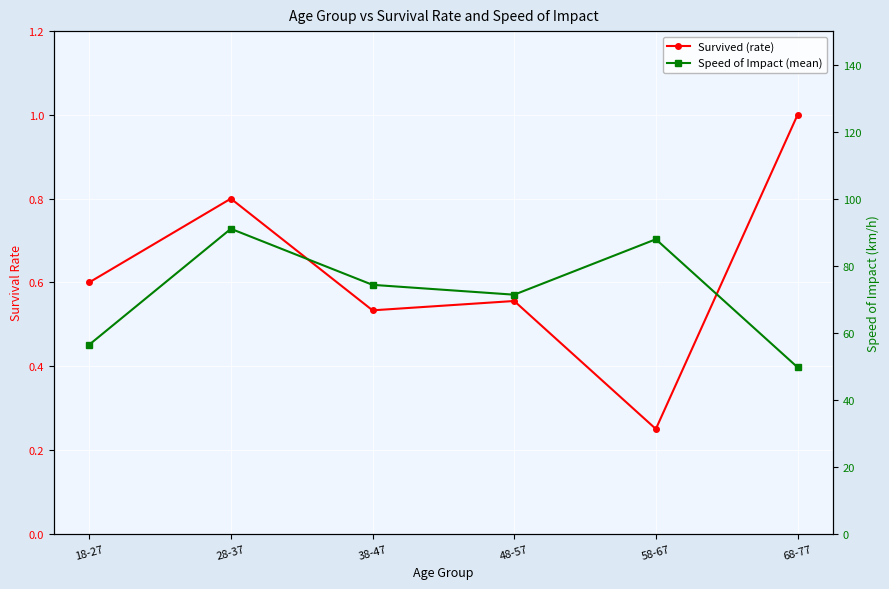

True or false: Speed of Impact (mean) and Survived (rate) cross at least once.

False